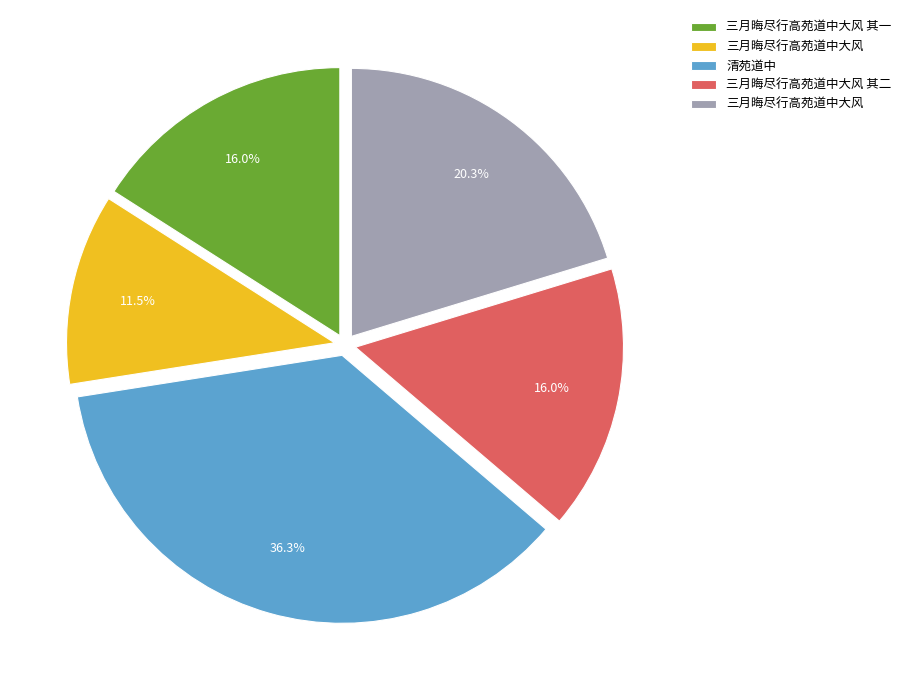

How many slices are in this pie chart?

5